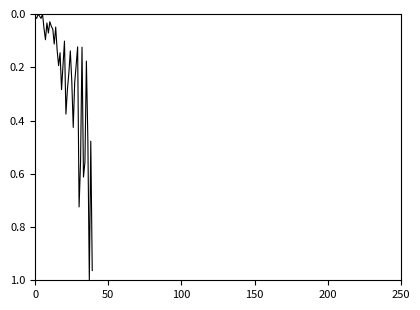

How many lines are shown in the chart?

1